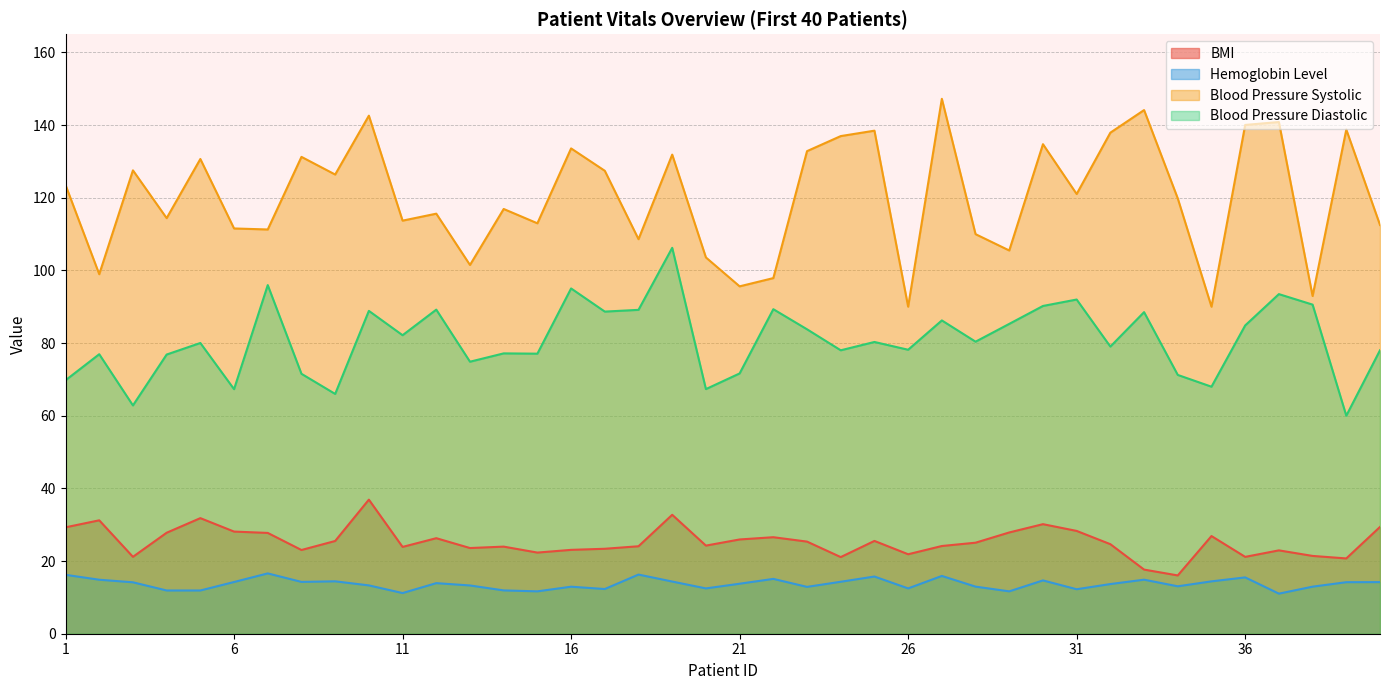

Does the chart display data point markers on the line(s)?

No